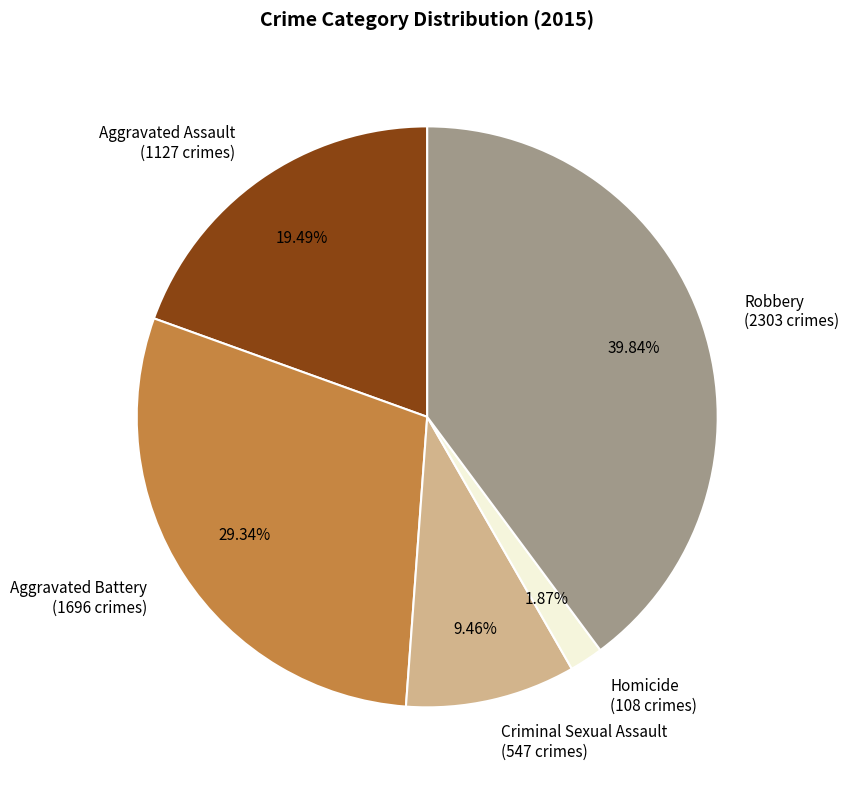

Does Aggravated Battery represent more than half of the total?

No